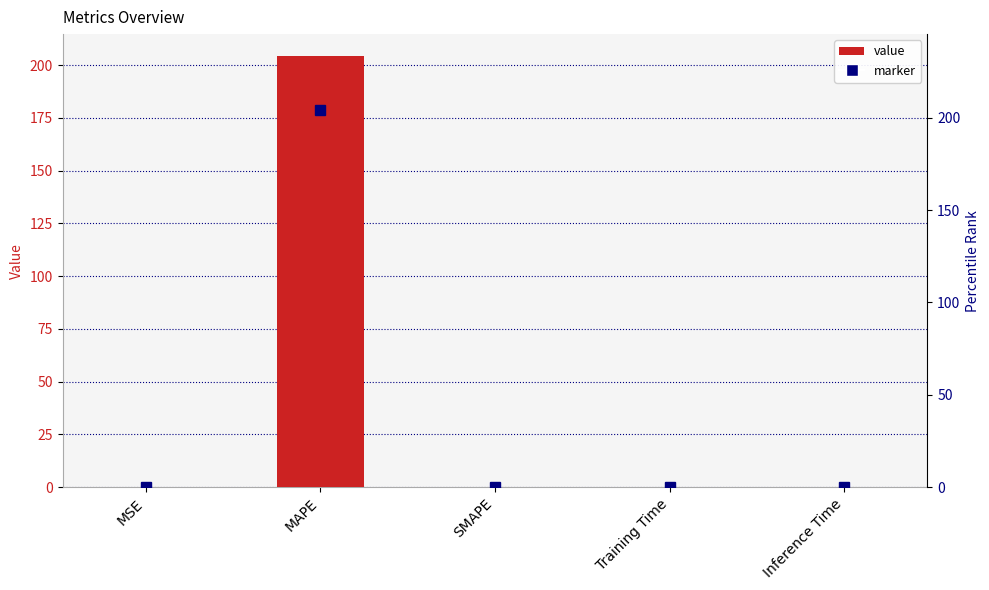

What position from the left is Training Time?

4